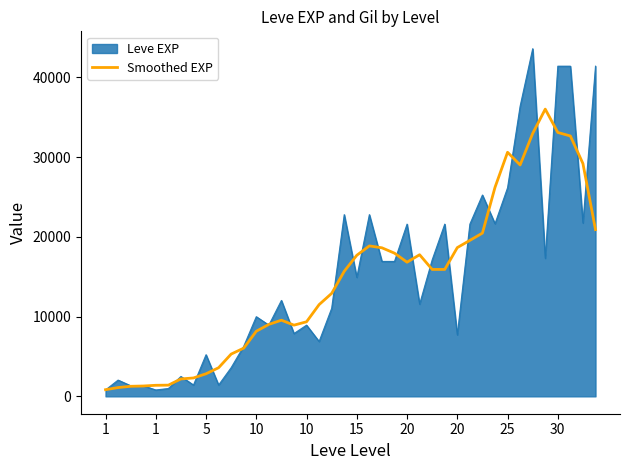

What is the greatest value displayed?

43600